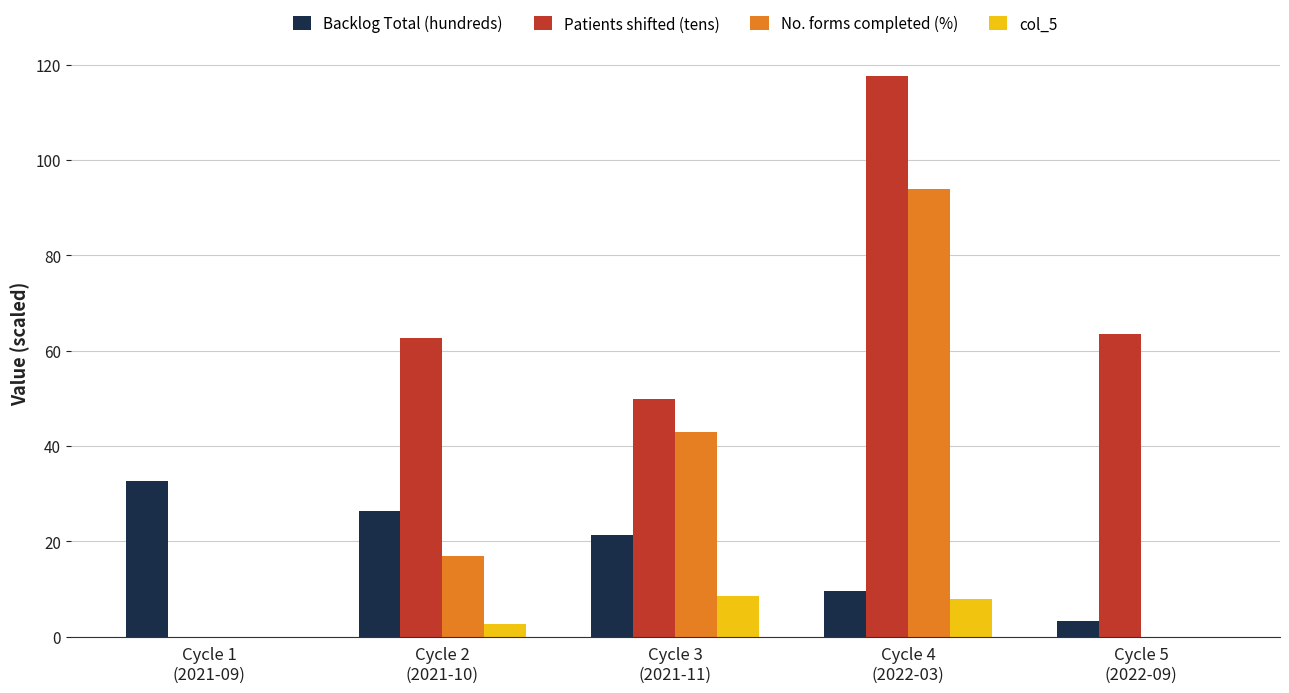

Does the chart contain stacked bars?

No